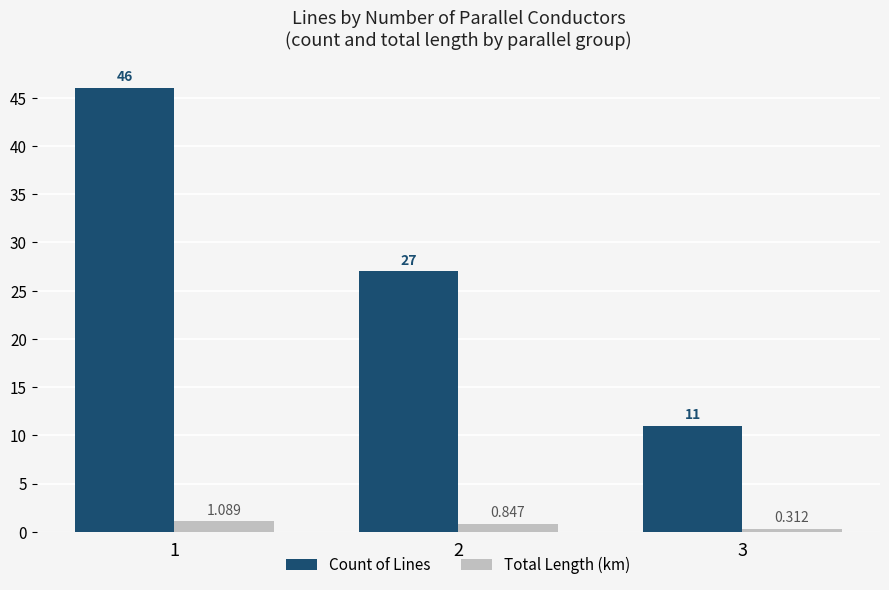

How many bars are there in total?

6